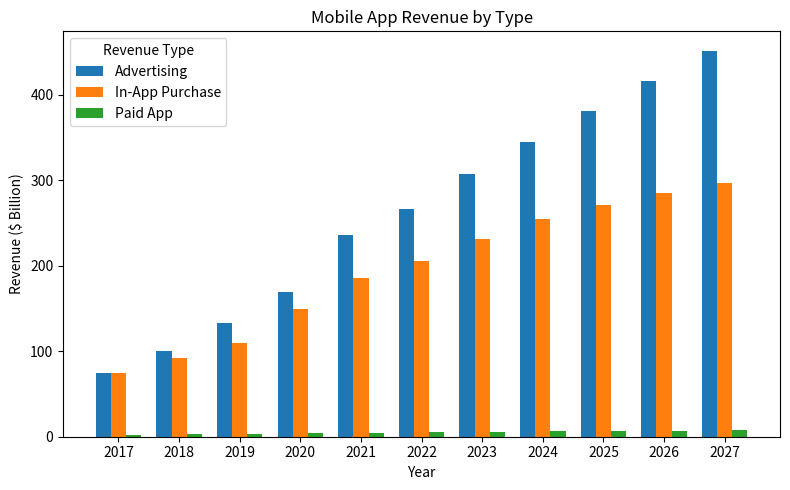

What is the average value of the Advertising series?

261.7